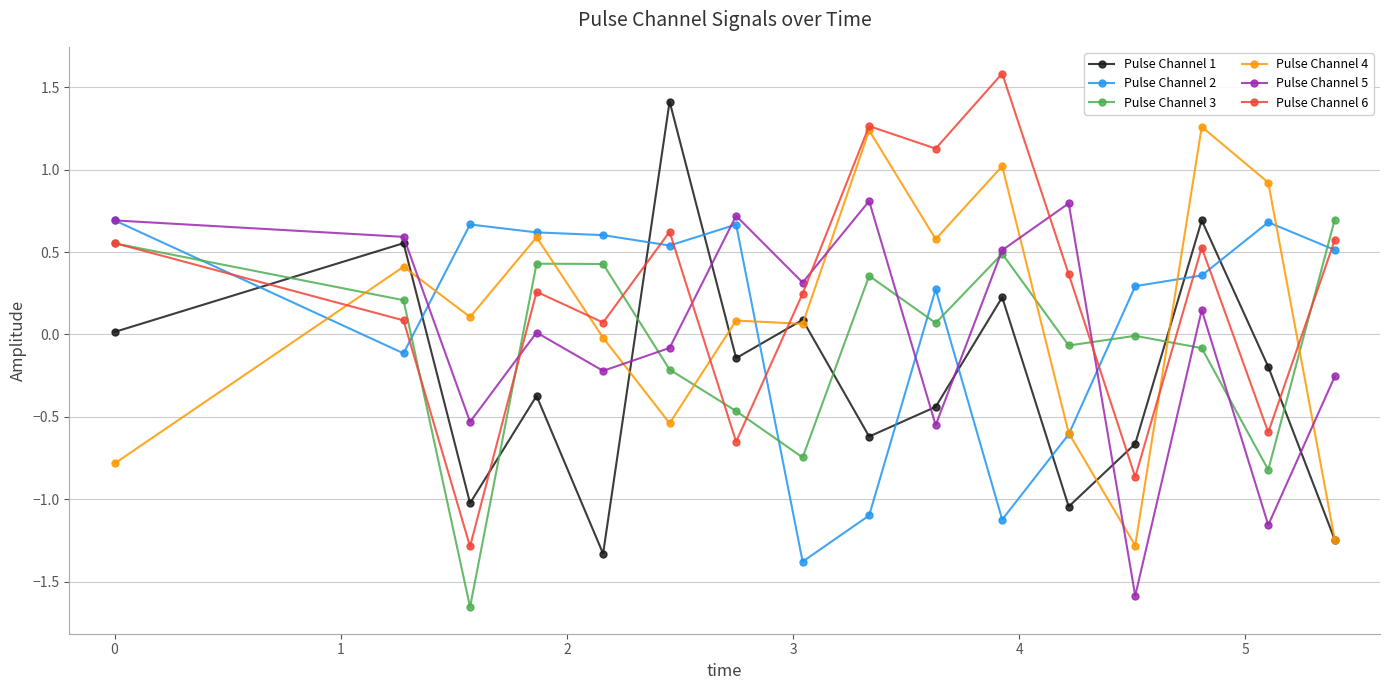

True or false: Pulse Channel 5 and Pulse Channel 4 intersect in this chart.

True